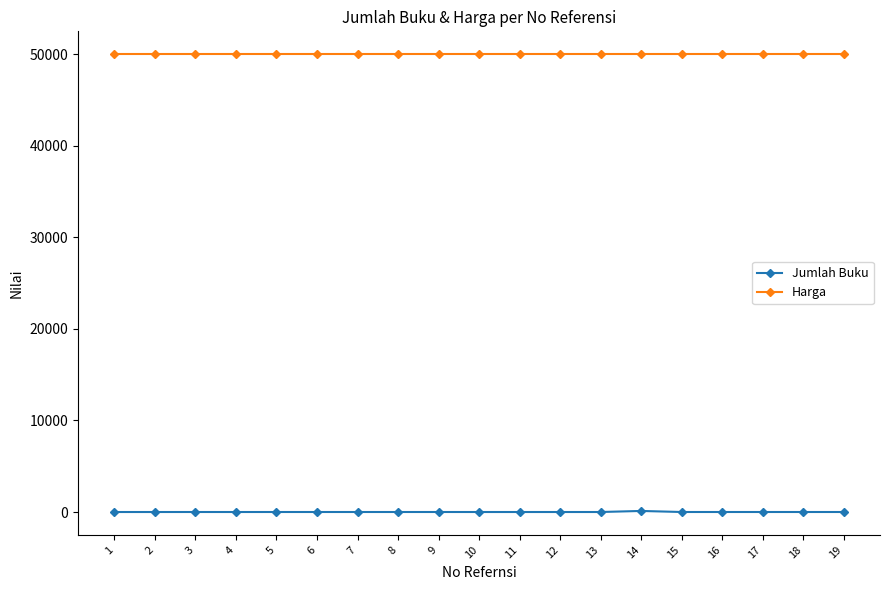

Is the value of Harga at 15 greater than the value of Jumlah Buku at 8?

Yes